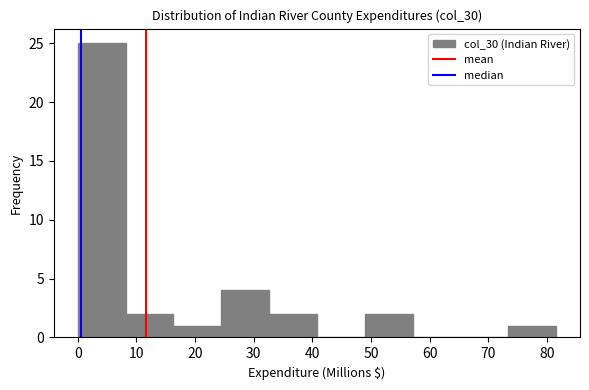

Which range on the x-axis has the tallest bar?

0 to 8